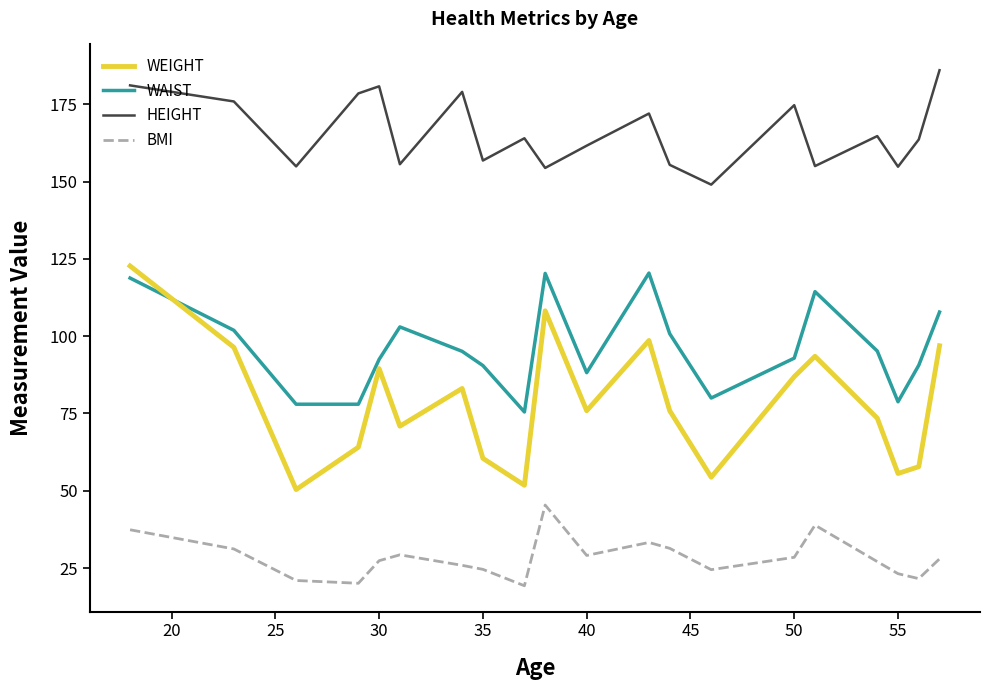

Which series has the largest total across all categories?

HEIGHT